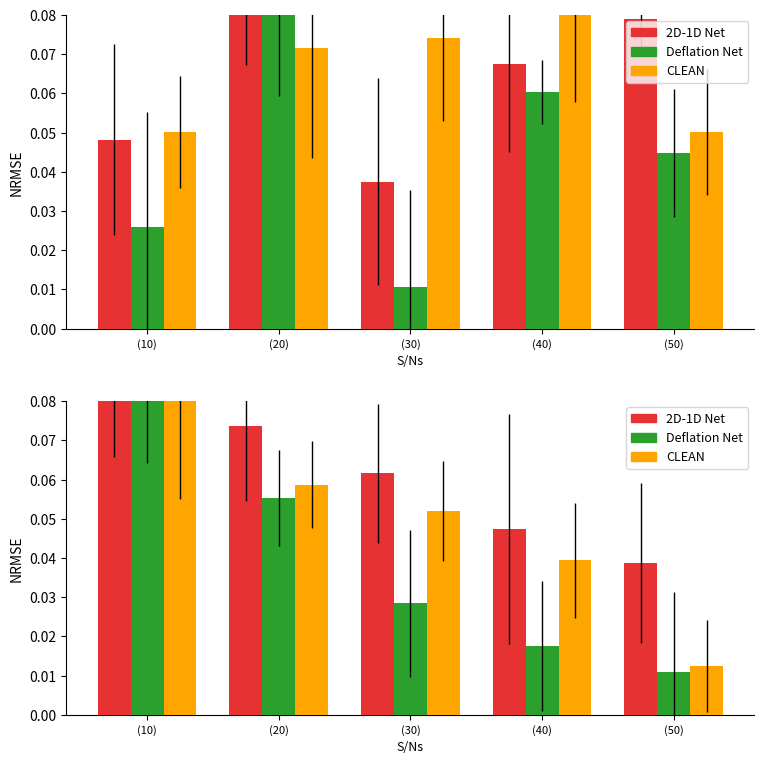

List the labels in order of 2D-1D Net value, smallest first.

(50), (40), (30), (20), (10)